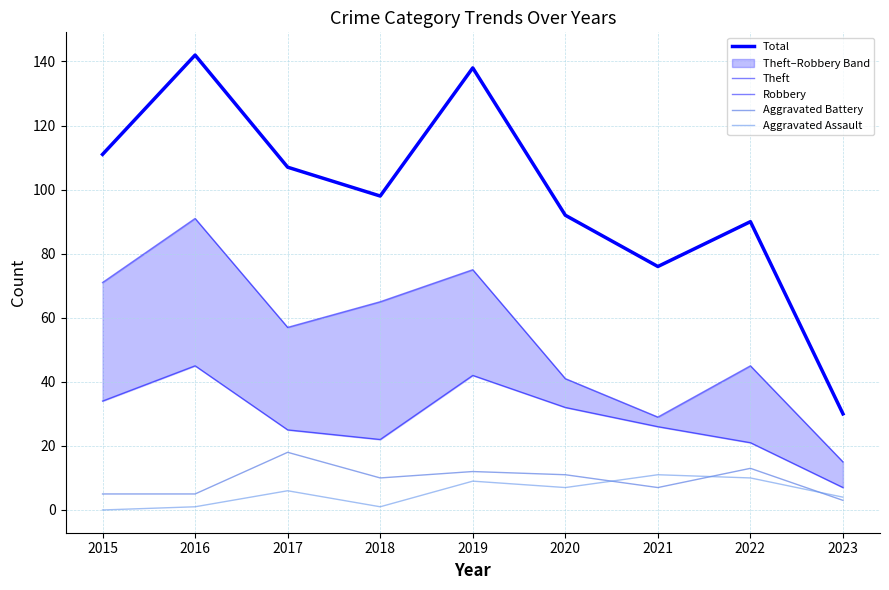

In Aggravated Battery, how many points are lower than both neighbors (excluding endpoints)?

2